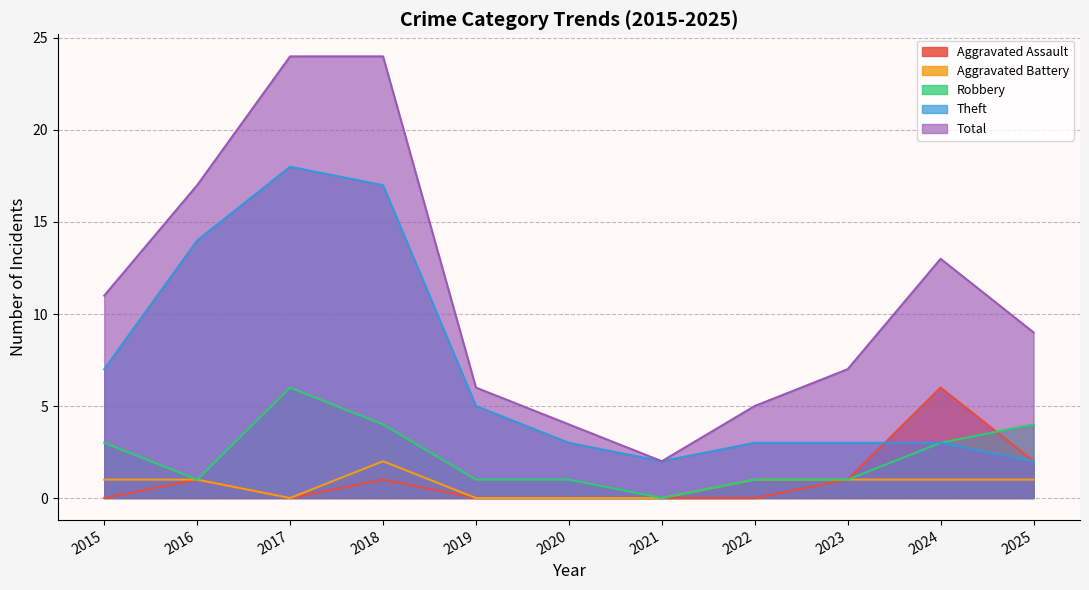

Rank the series by their maximum value, from lowest to highest.

Aggravated Battery, Aggravated Assault, Robbery, Theft, Total